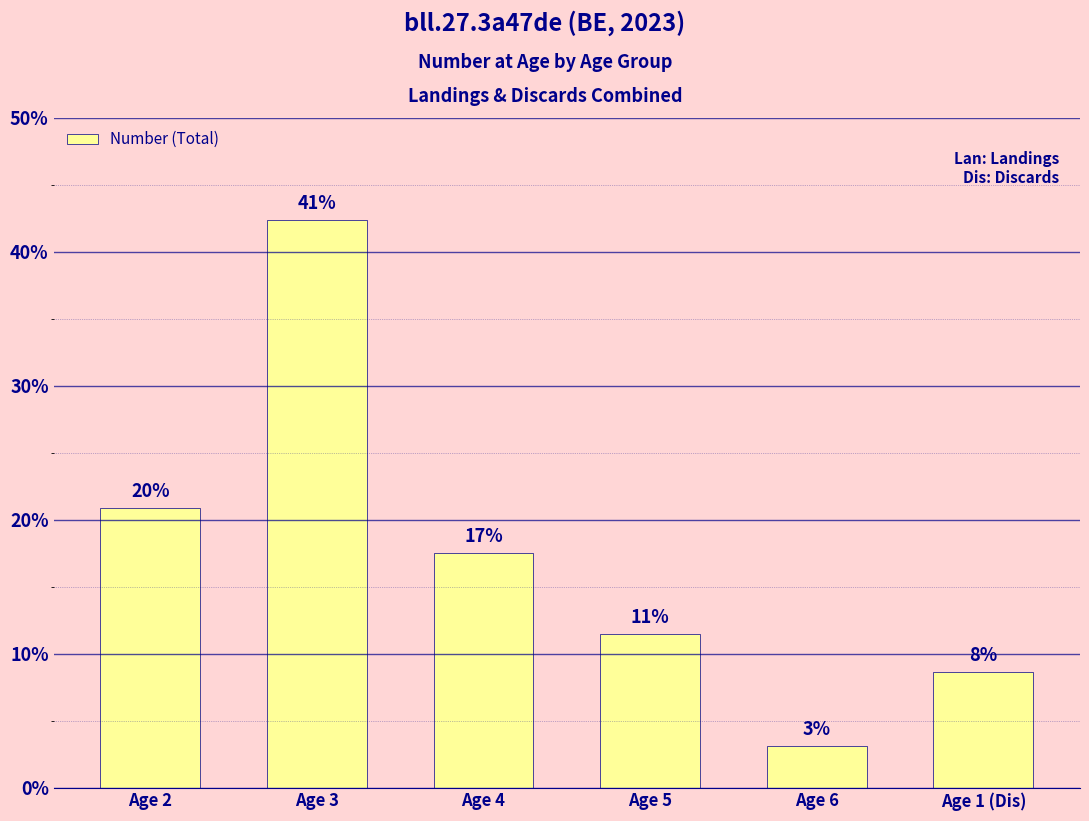

What position from the right is Age 4?

4